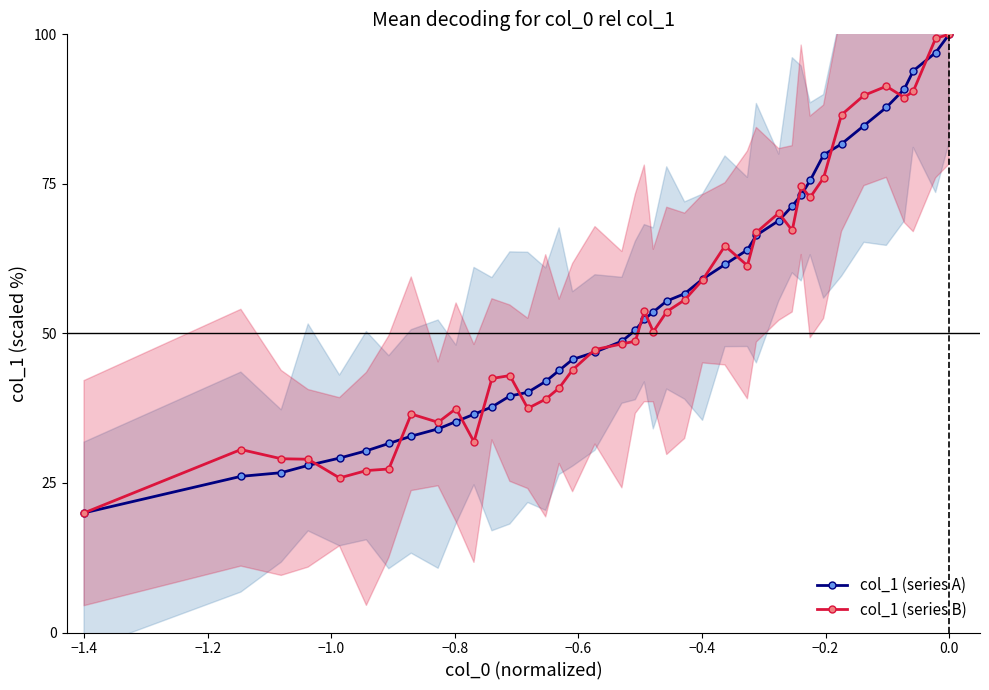

At how many categories does at least one series exceed 75?

9